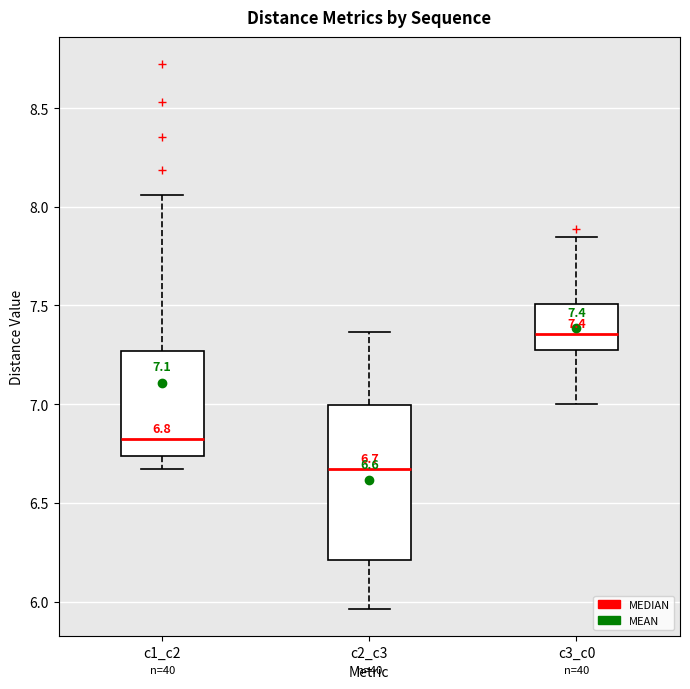

Which box's median line is the lowest?

c2_c3